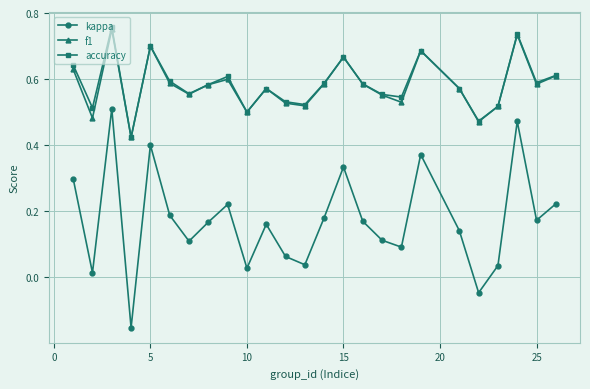

In accuracy, how many points are higher than both neighbors (excluding endpoints)?

7